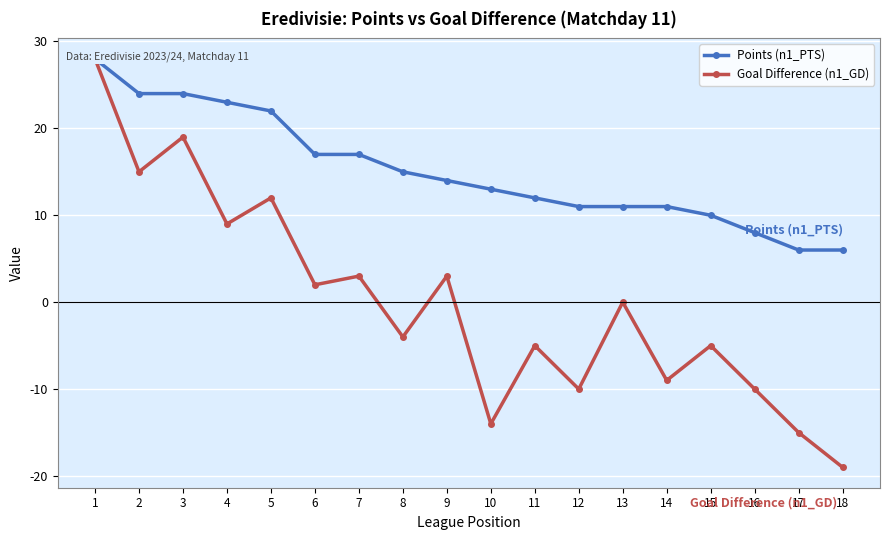

Which has a higher value, 1 or 10?

1